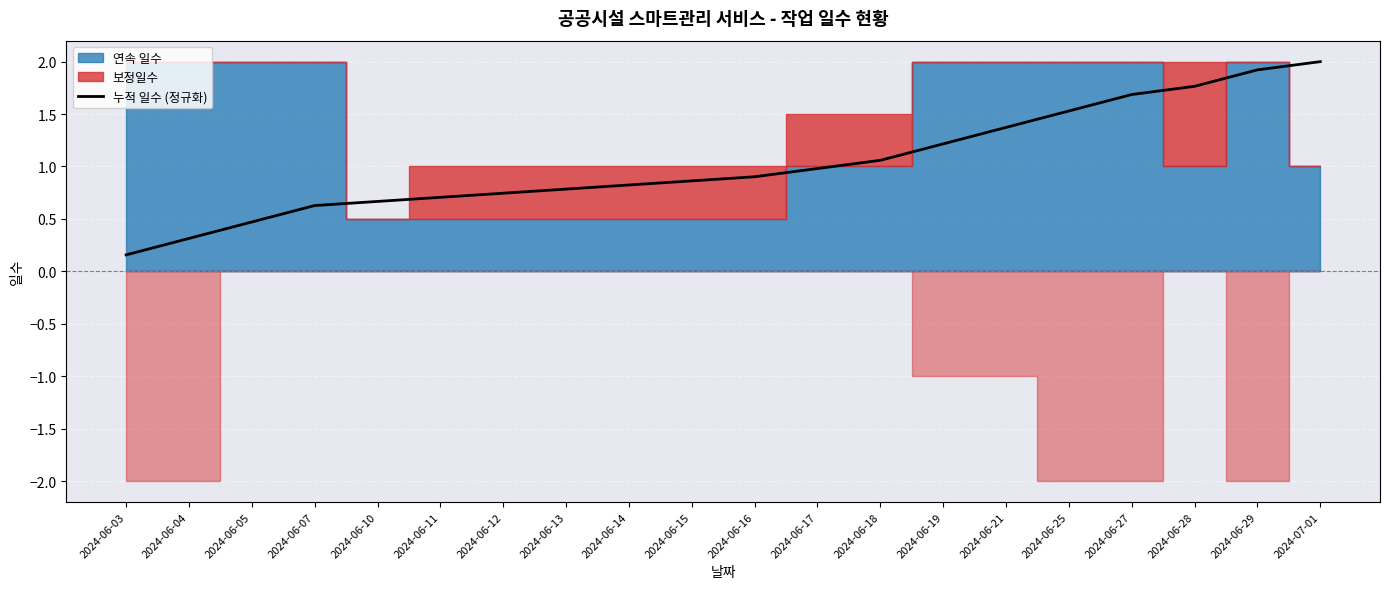

What is the label of the 15th point from the left?

2024-06-21